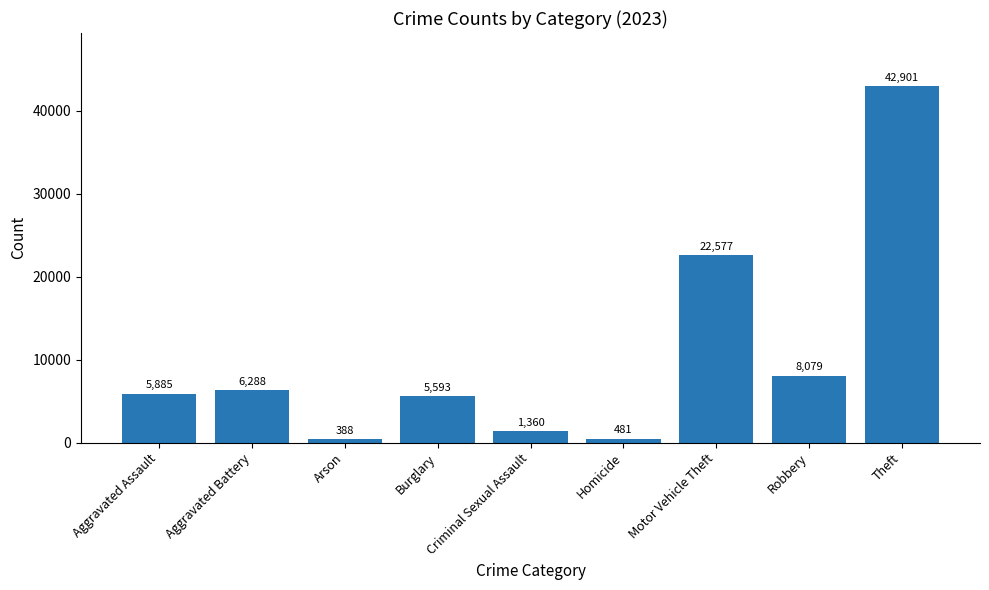

What is the greatest value displayed?

42901